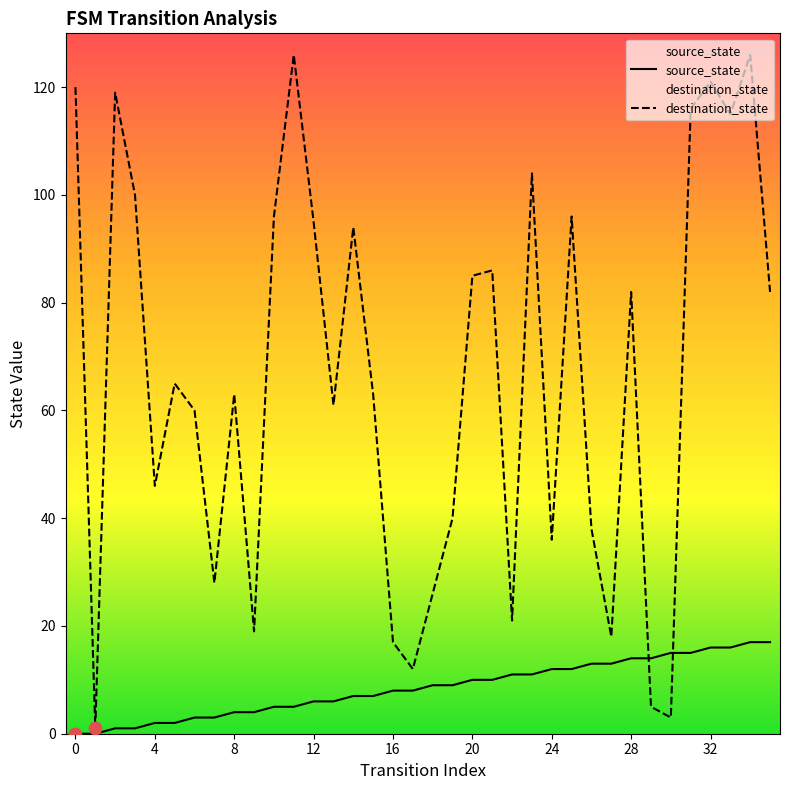

At how many categories does at least one series exceed 43?

23